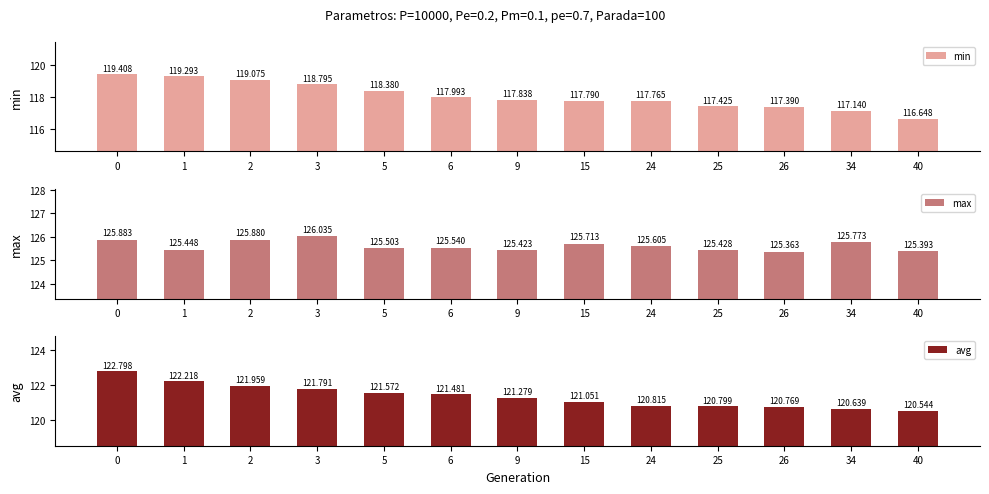

Is the value of max at 15 greater than the value of min at 34?

Yes